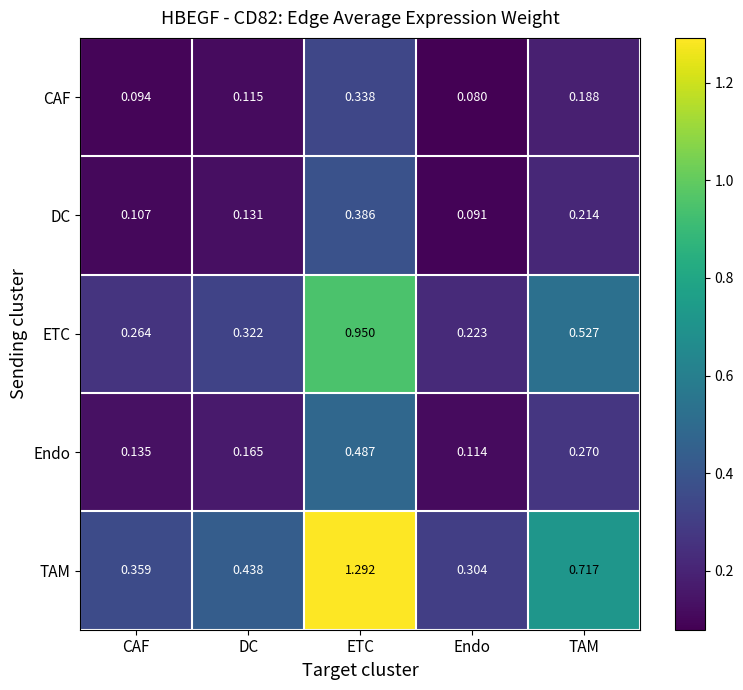

Which category has the lowest value in the CAF series?

Endo